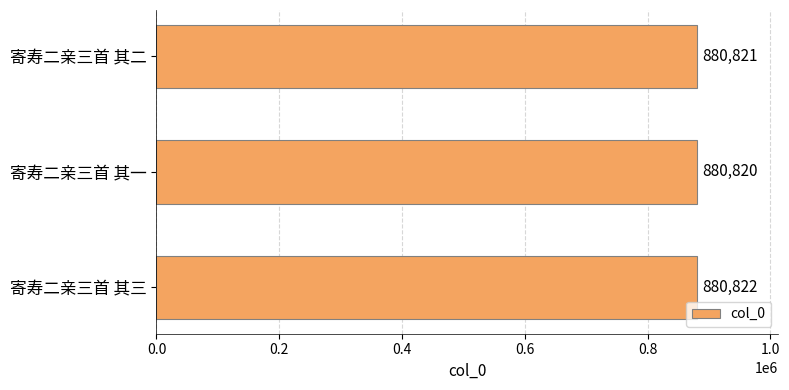

List the labels in order of value, smallest first.

寄寿二亲三首 其一, 寄寿二亲三首 其二, 寄寿二亲三首 其三